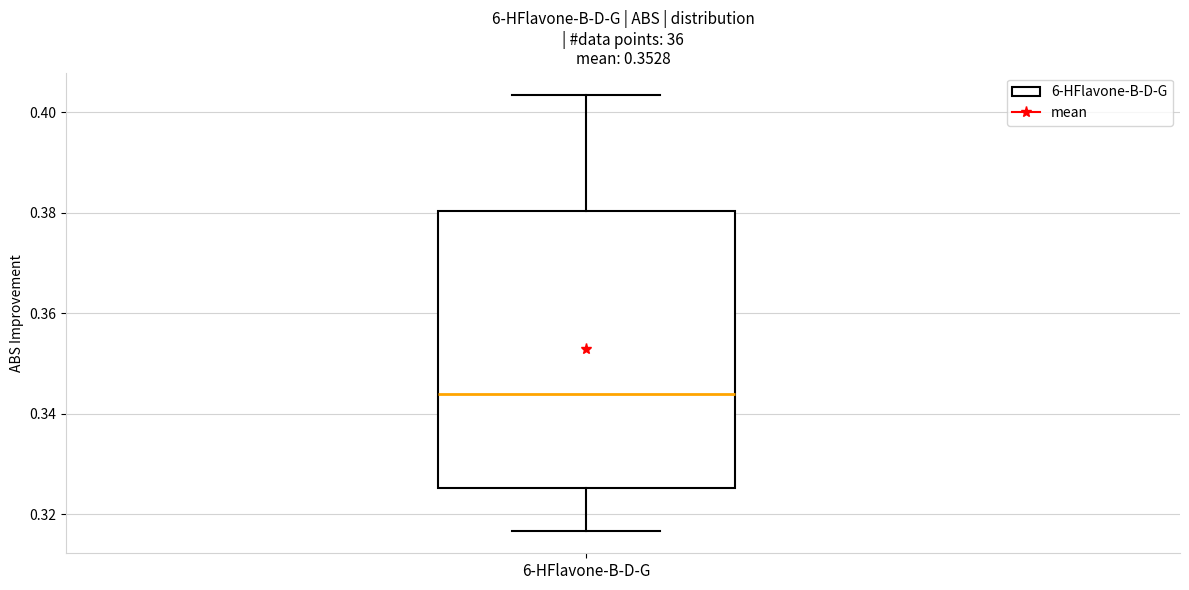

Read this box plot against the y-axis: the position of the median line, the range covered by the box, and the ends of both whiskers. The values are not printed on the chart, so give them approximately, as read against the axis.

median 0.344, box 0.326 to 0.380, whiskers 0.316 to 0.404